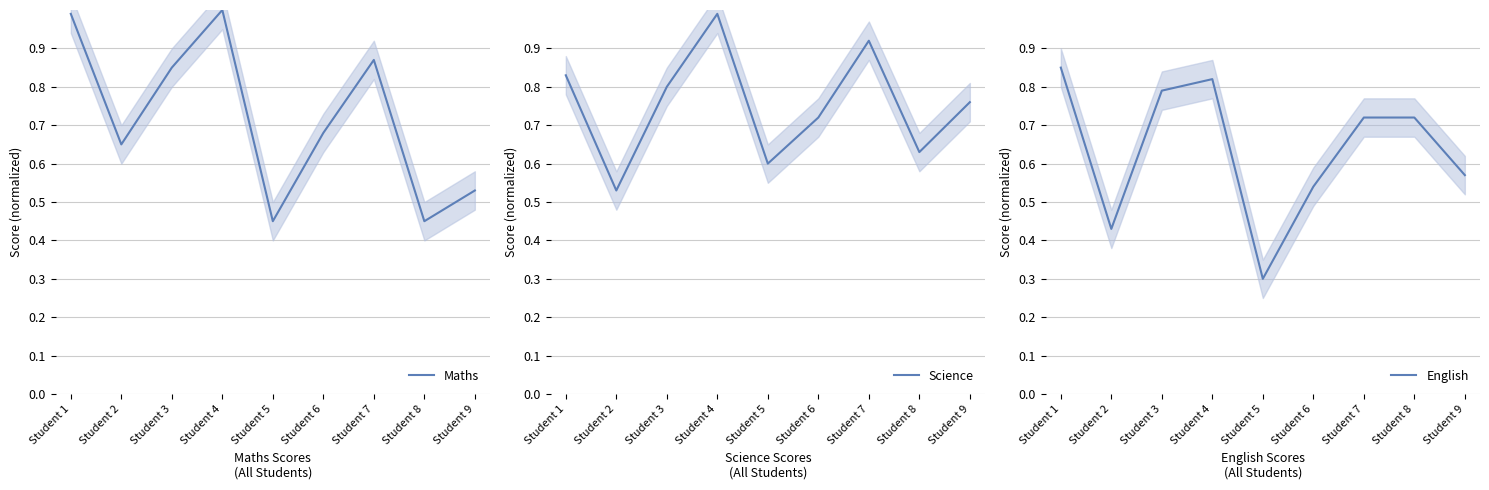

Read the Maths value at Student 5.

0.5